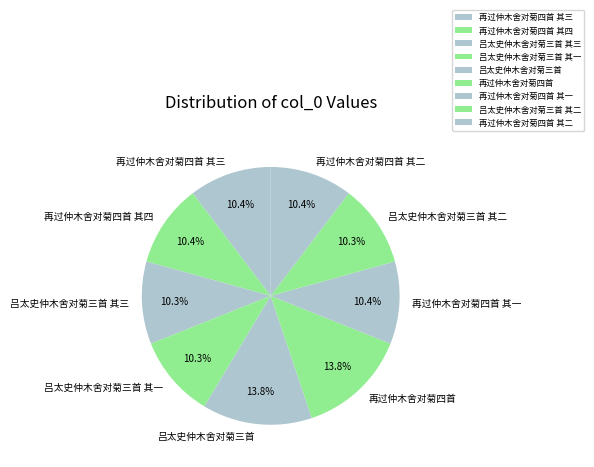

To the nearest percent, what is the difference between the largest and smallest slice percentages?

3%